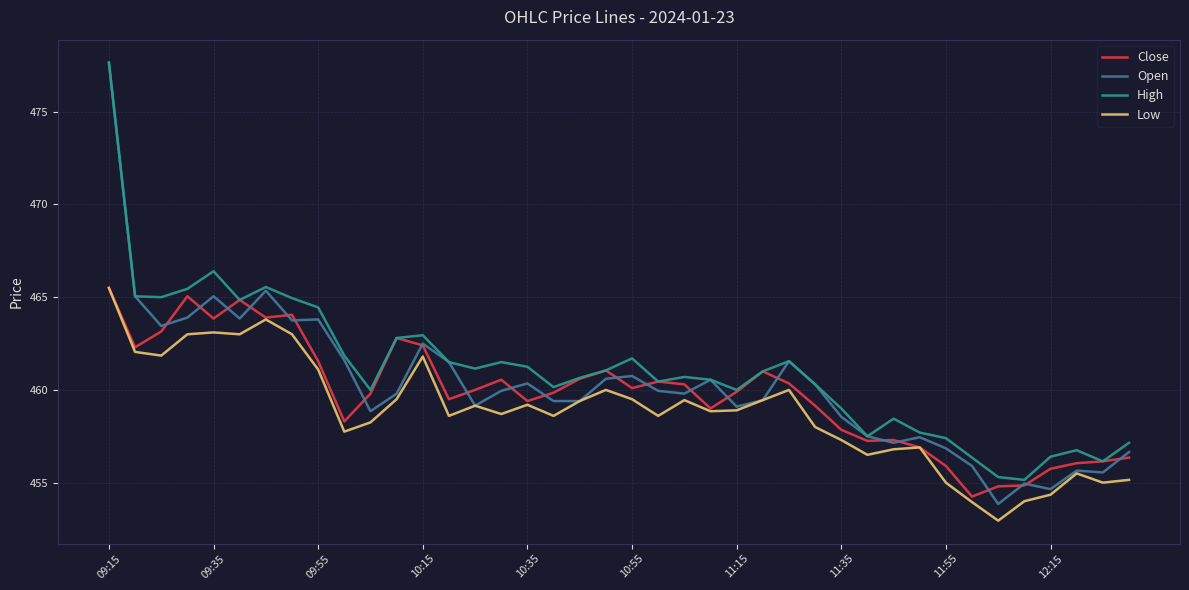

What is the maximum value for Close?

465.5